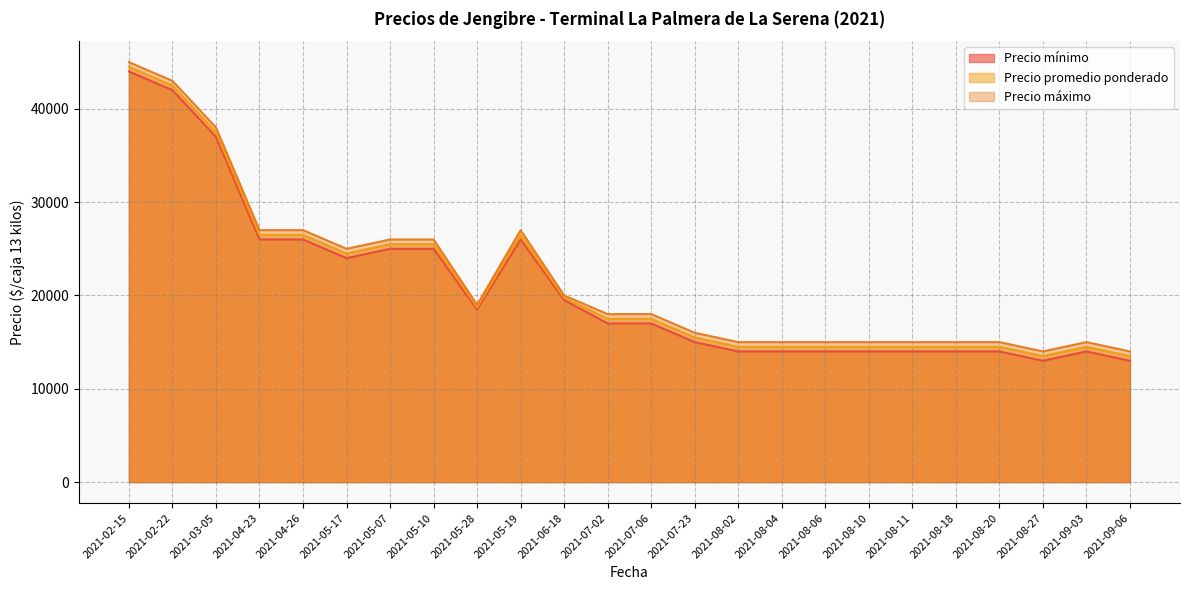

Rank the series at 2021-08-18 from lowest to highest value.

Precio mínimo, Precio promedio ponderado, Precio máximo